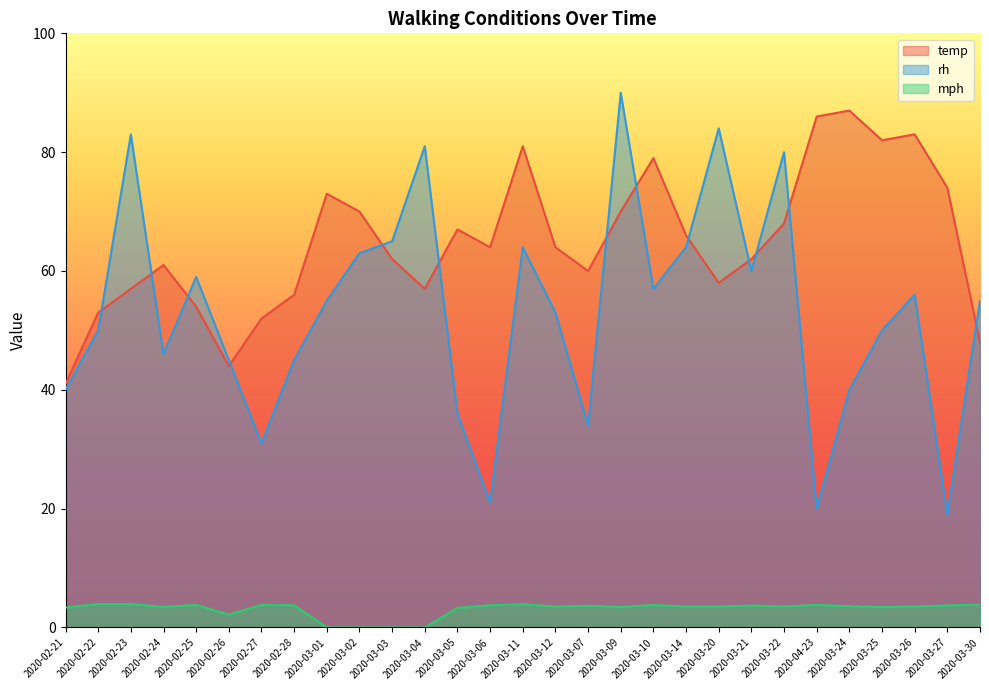

At which category is the sum across all series the highest?

2020-03-09